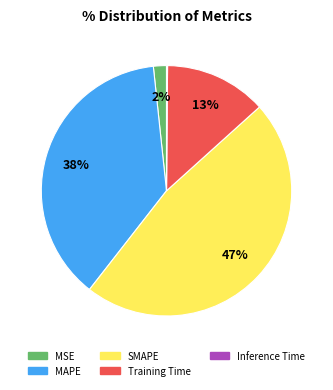

To the nearest percent, what is the average slice percentage?

20%